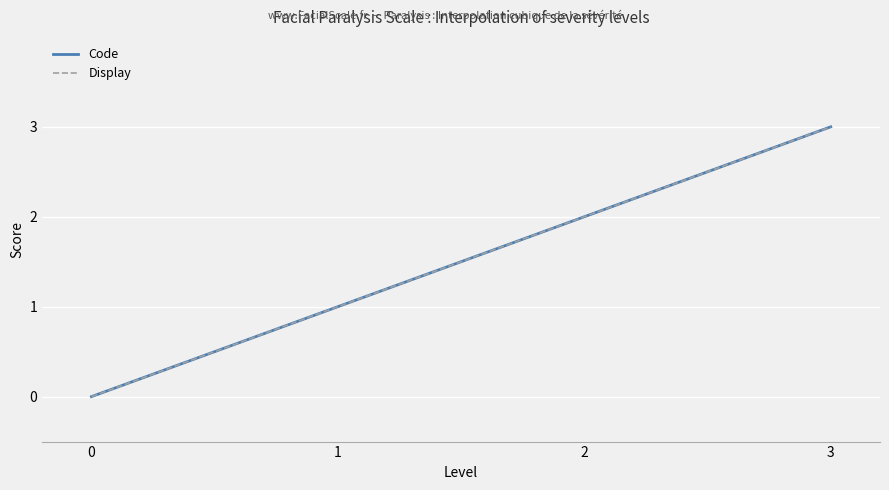

What is the difference between the maximum and second lowest values in the Code series?

2